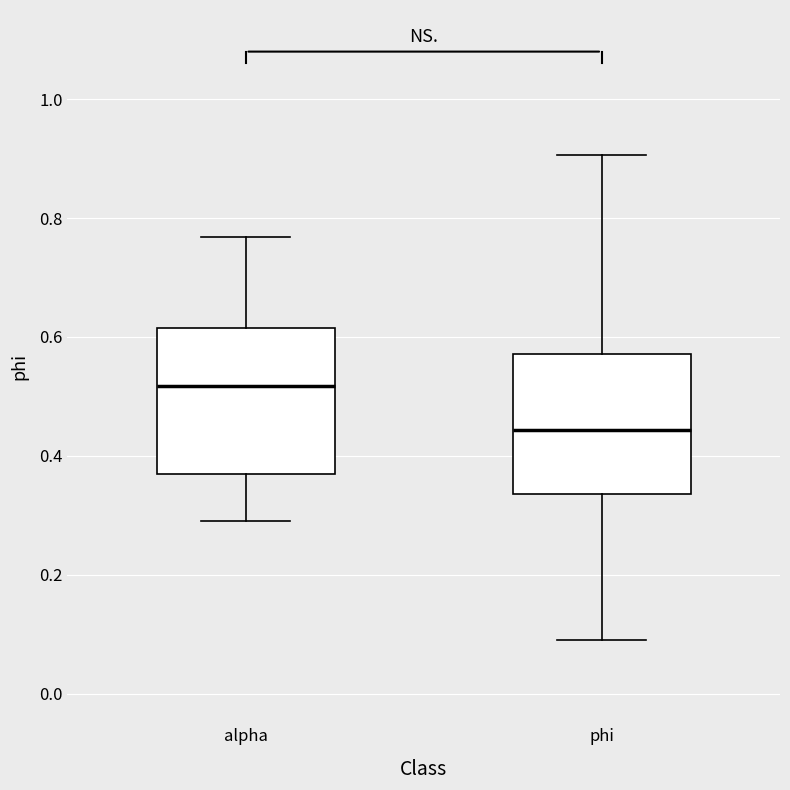

Reading left to right, transcribe this box plot: for each box, give where its median line is, the range the box spans, and where its two whiskers end, as read against the y-axis. The values are not printed on the chart, so give them approximately, as read against the axis.

alpha: median 0.52, box 0.38 to 0.62, whiskers 0.30 to 0.76
phi: median 0.44, box 0.34 to 0.58, whiskers 0.08 to 0.90